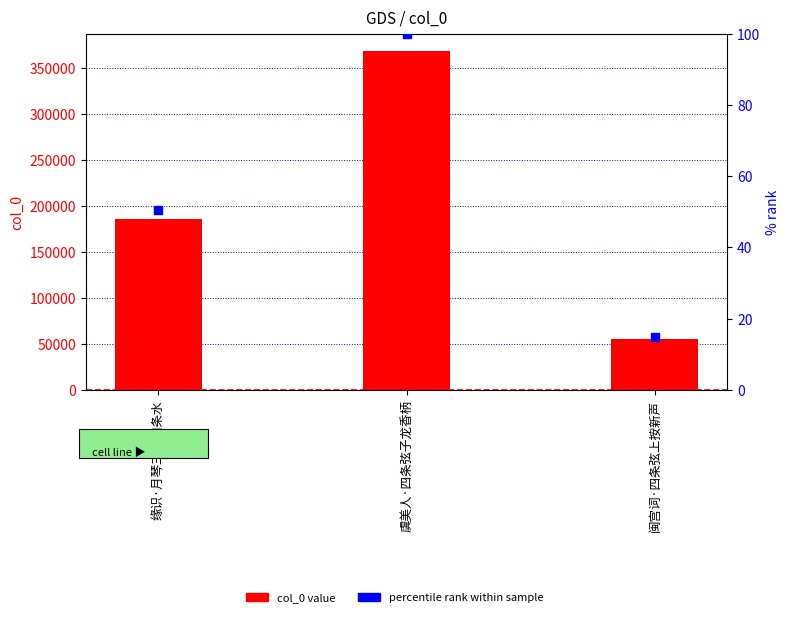

What is the total value across all series at 闽宫词·四条弦上按新声?

54803.8